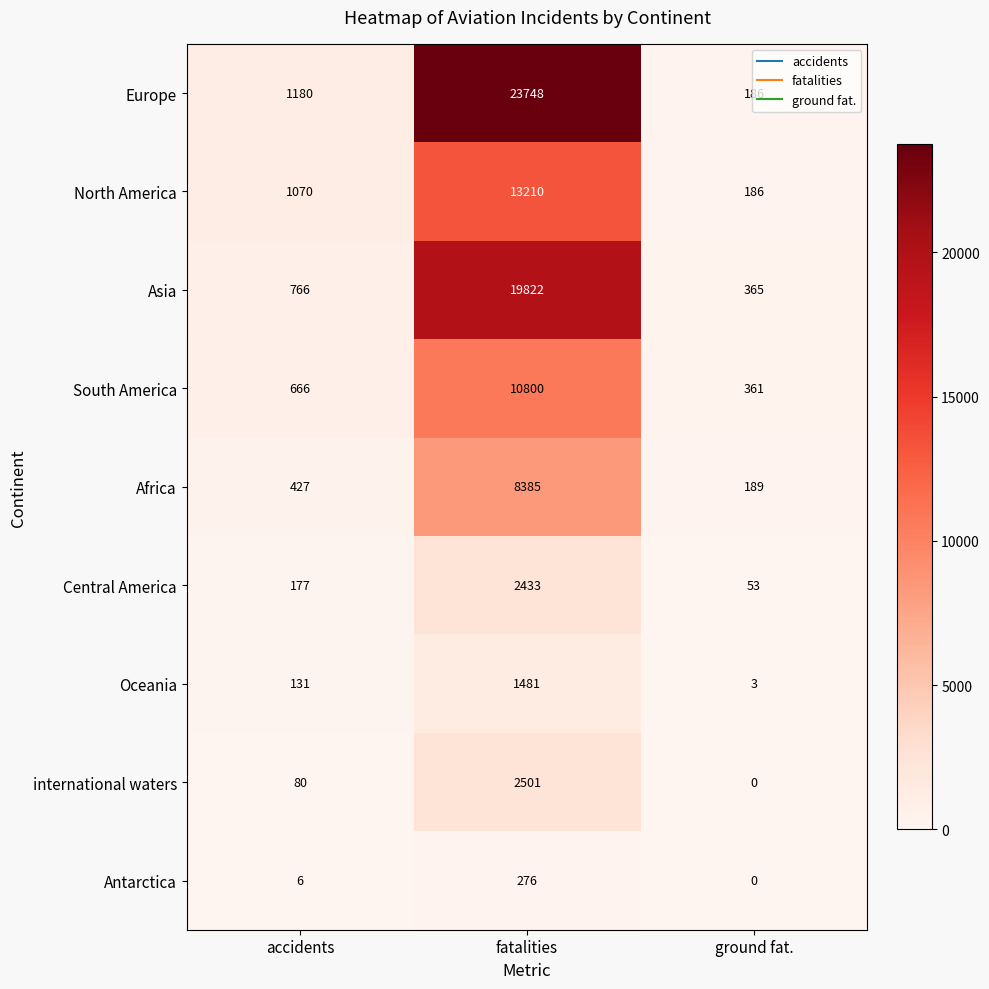

True or false: Europe has a value of 16379 at fatalities.

False